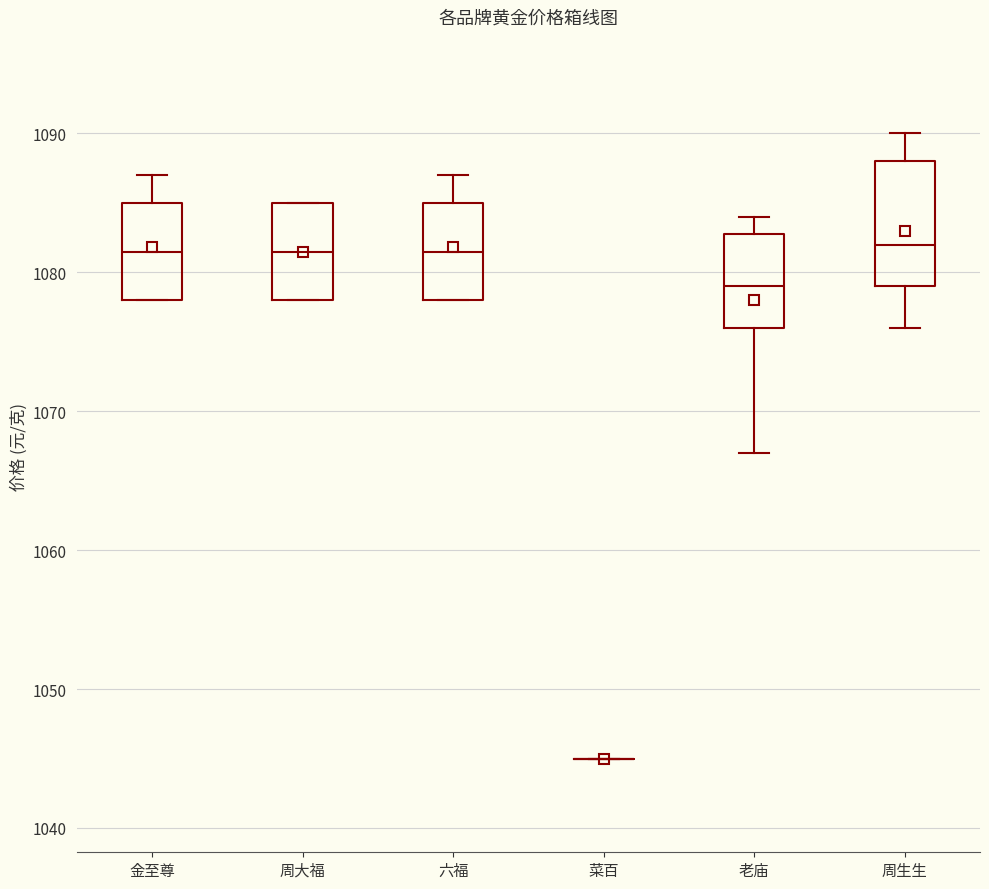

Reading left to right, read every box against the y-axis: the position of its median line, the range the box covers, and the ends of its whiskers. The values are not printed on the chart, so give them approximately, as read against the axis.

金至尊: median 1082, box 1078 to 1085, whiskers 1078 to 1087
周大福: median 1082, box 1078 to 1085, whiskers 1078 to 1085
六福: median 1082, box 1078 to 1085, whiskers 1078 to 1087
菜百: box collapsed to a line at 1045, whiskers 1045 to 1045
老庙: median 1079, box 1076 to 1083, whiskers 1067 to 1084
周生生: median 1082, box 1079 to 1088, whiskers 1076 to 1090